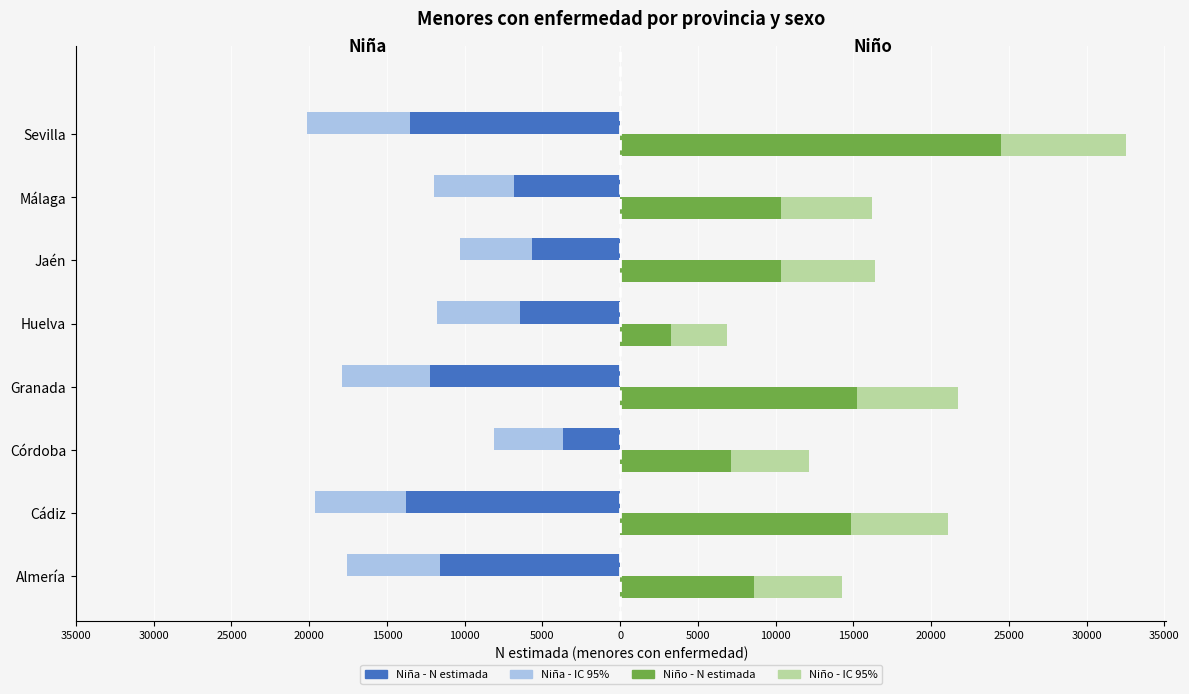

Does the chart contain stacked bars?

No